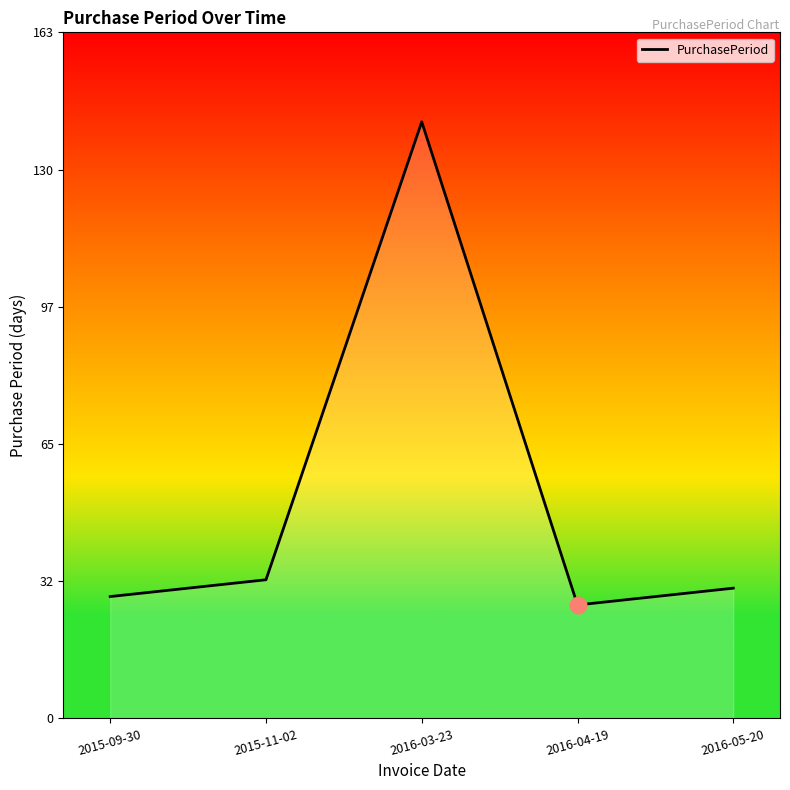

What is the difference between the values at 2015-11-02 and 2016-03-23?

109